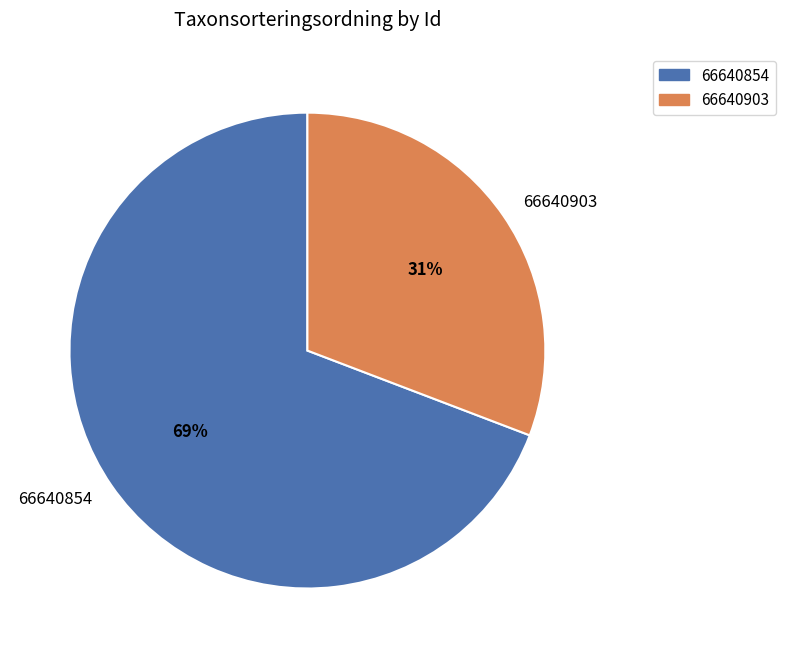

Approximately how many times larger is the value at 66640854 compared to 66640903?

2.2